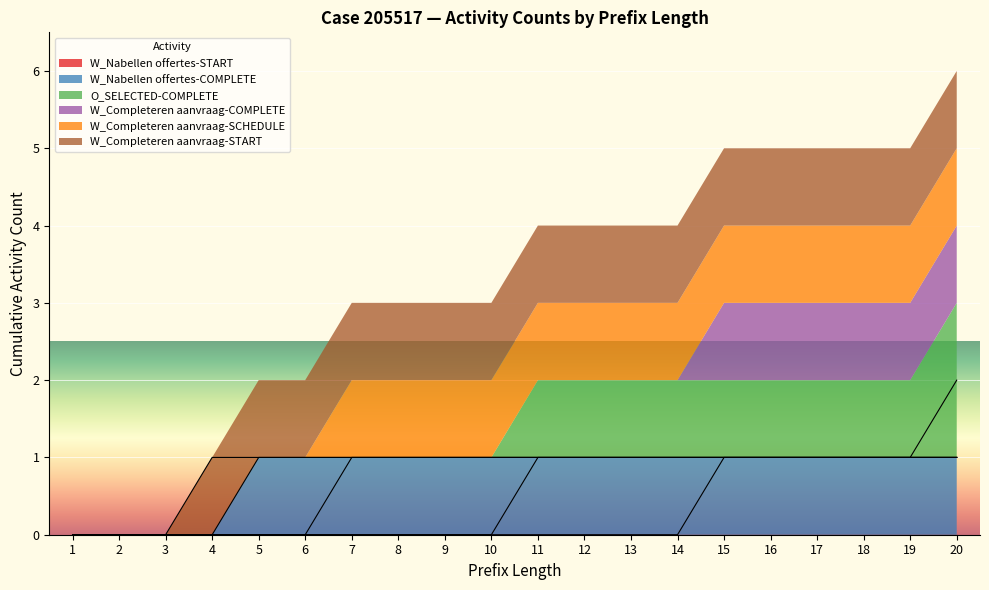

True or false: W_Completeren aanvraag-SCHEDULE has a value of 0 at 6.

True